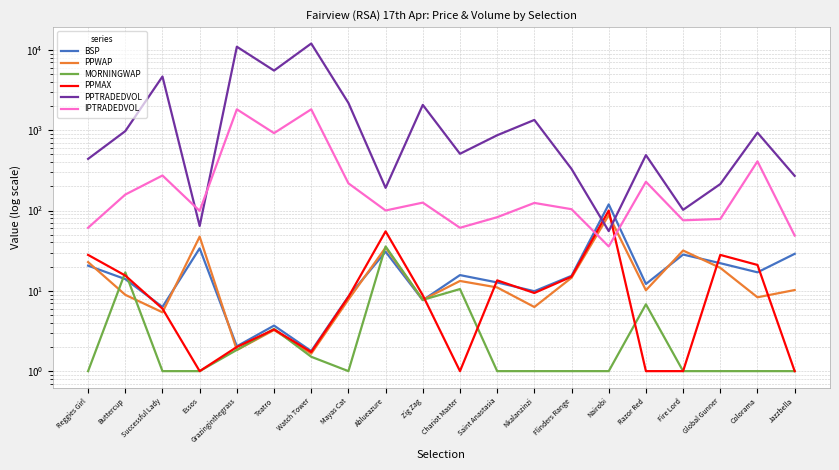

What are all the series names shown in the legend?

BSP, PPWAP, MORNINGWAP, PPMAX, PPTRADEDVOL, IPTRADEDVOL